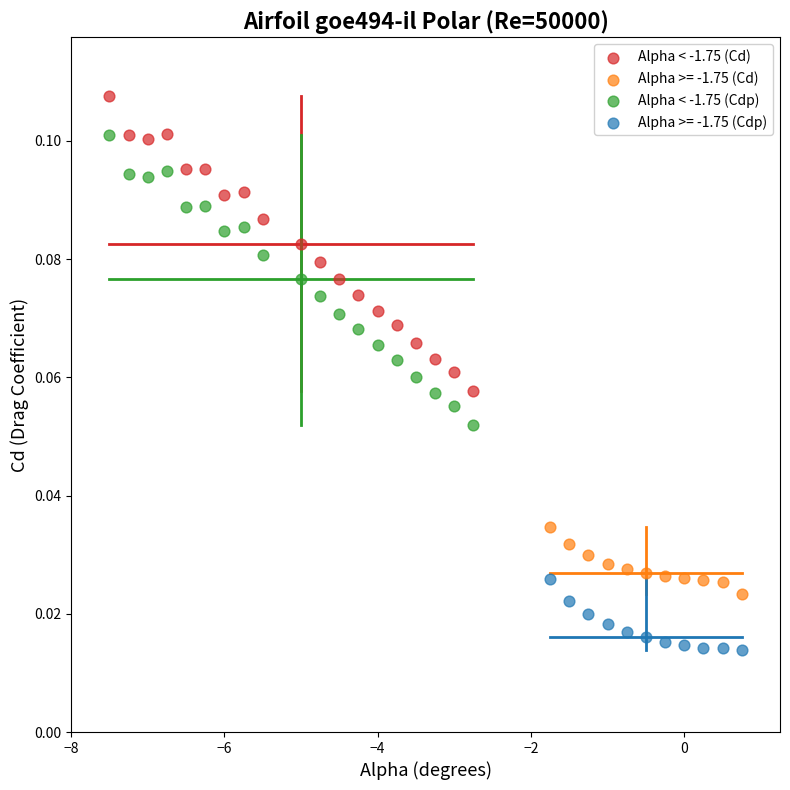

Which series has the largest Y range (max minus min)?

Alpha < -1.75 (Cd)